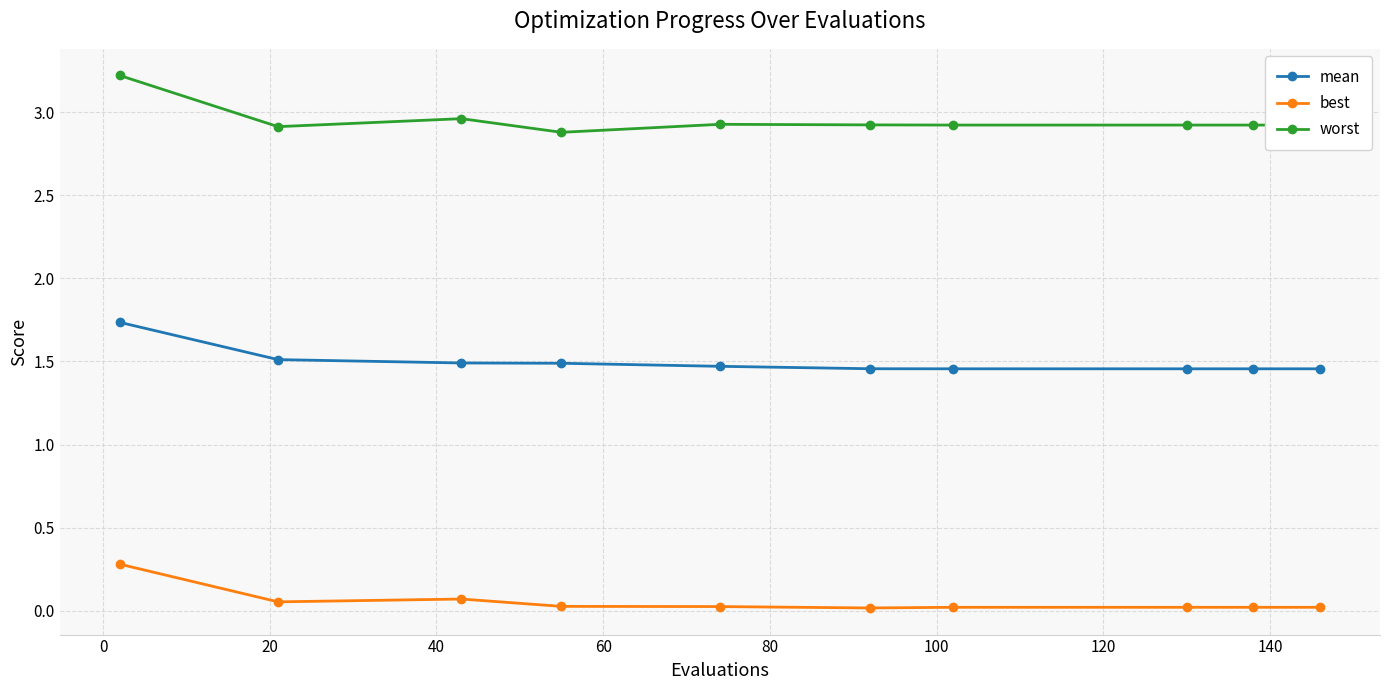

Which series has the widest spread of values?

worst